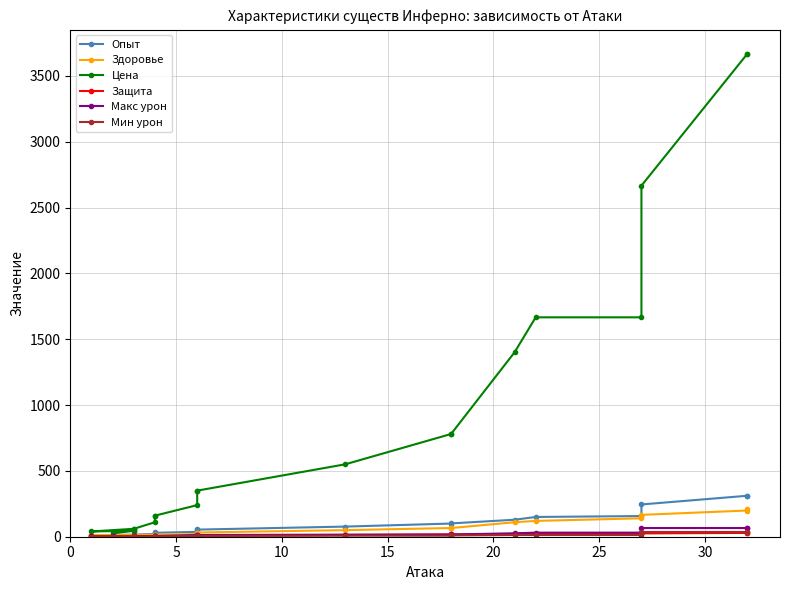

Reading right to left, transcribe all the data shown in this chart.

Опыт: 312	311	245	157	150	129	101	100	77	54	55	37	30	33	21	16	16	10	13	13	7
Здоровье: 211	199	166	140	120	110	66	66	50	32	30	20	15	15	15	13	13	13	6	6	4
Цена: 3666	3666	2666	1666	1666	1400	780	780	550	350	350	240	160	160	110	60	60	40	45	45	25
Защита: 31	29	25	23	21	21	17	18	13	6	6	6	3	2	3	1	4	3	3	2	1
Макс урон: 66	66	66	31	31	26	17	16	16	13	13	13	5	6	5	4	4	2	4	3	2
Мин урон: 36	36	36	13	13	13	10	8	8	6	6	6	3	4	3	1	1	1	1	2	1